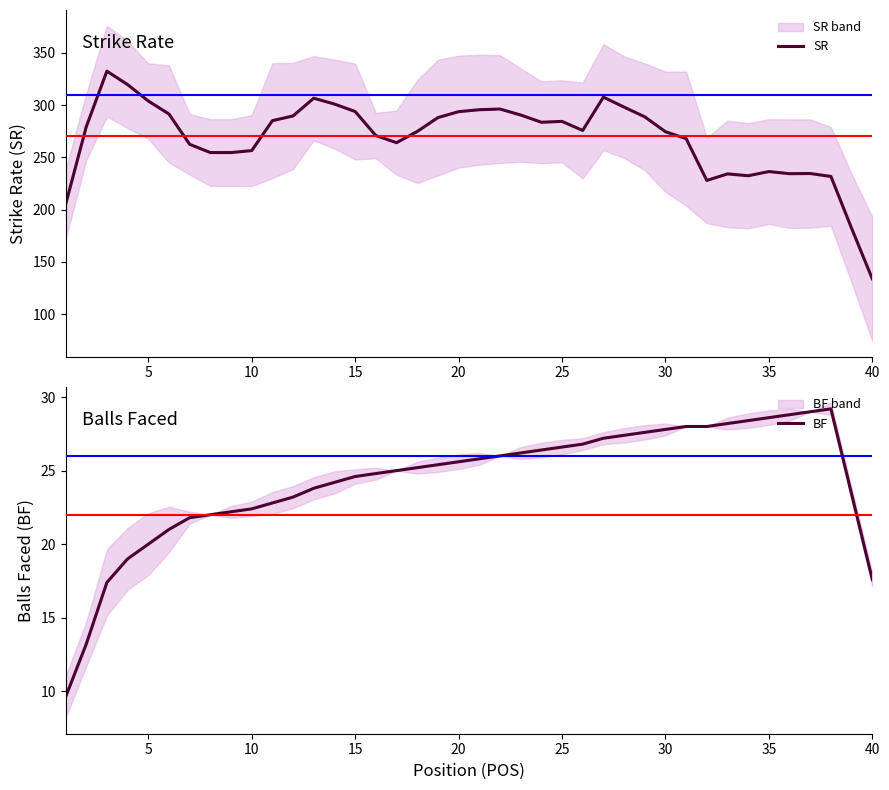

At how many categories does at least one series exceed 12?

40